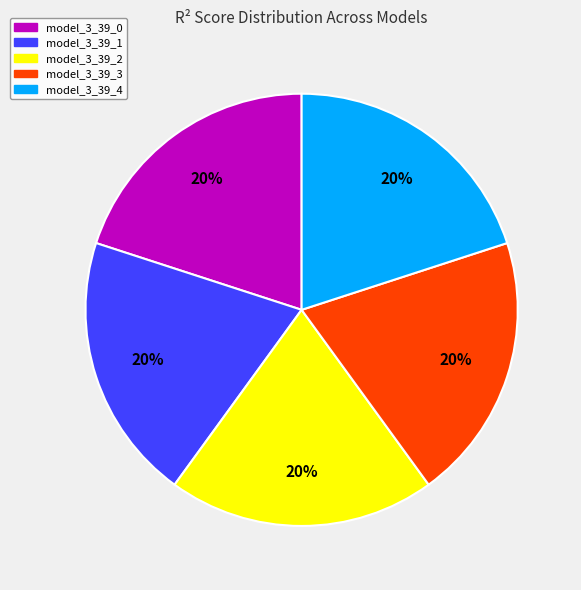

True or false: model_3_39_2 accounts for 11% of the total.

False